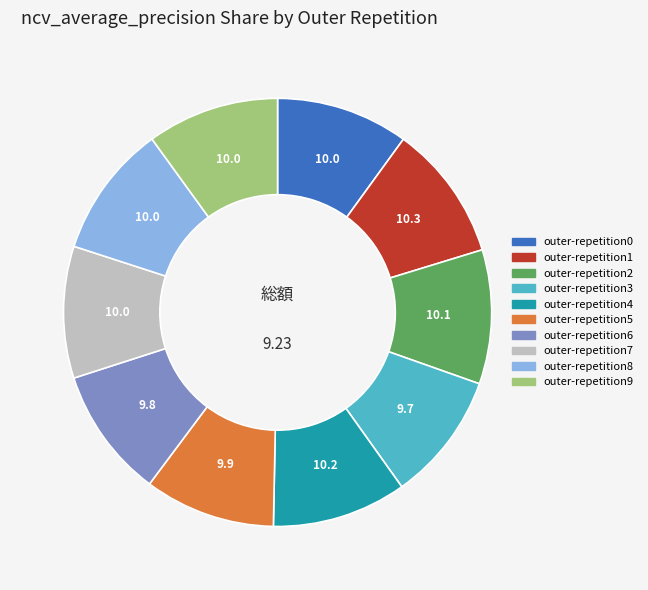

Is there a majority slice in this chart?

No